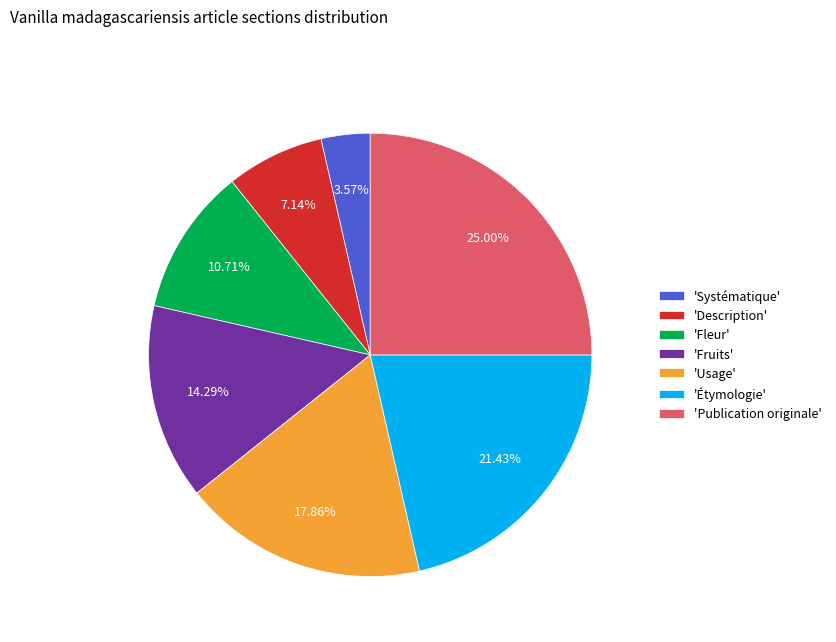

Is the sum of 'Description' and 'Étymologie' greater than half?

No